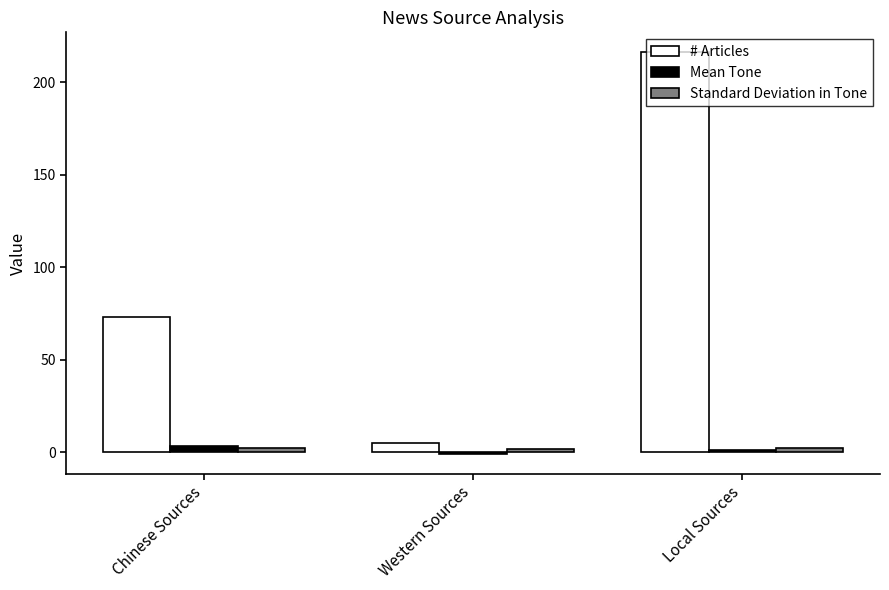

Rank the categories by # Articles value from highest to lowest.

Local Sources, Chinese Sources, Western Sources